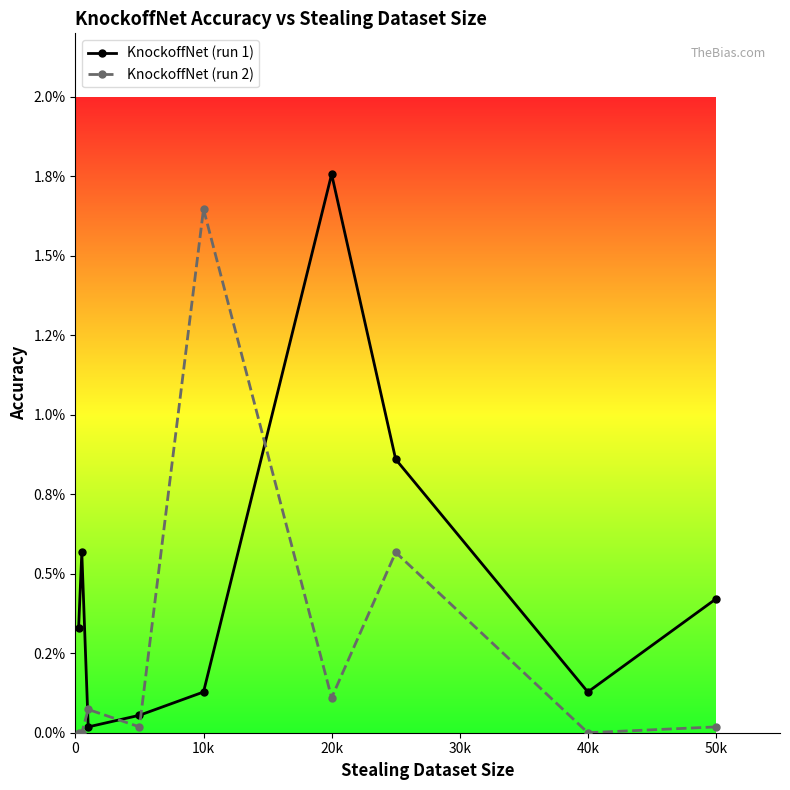

Which series has the largest total across all categories?

KnockoffNet (run 1)